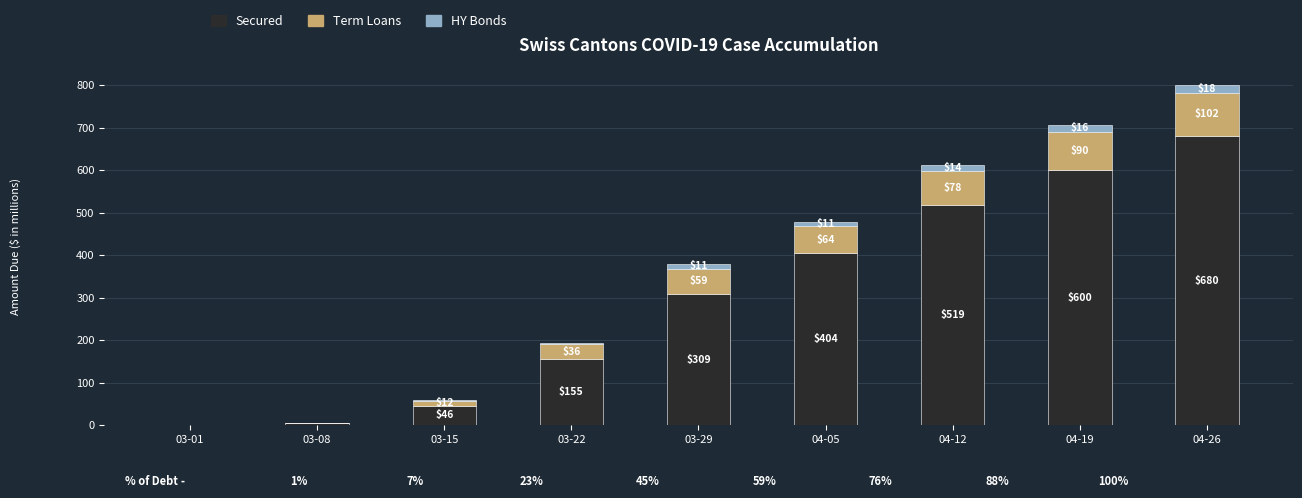

At which label does Secured reach its peak?

04-26